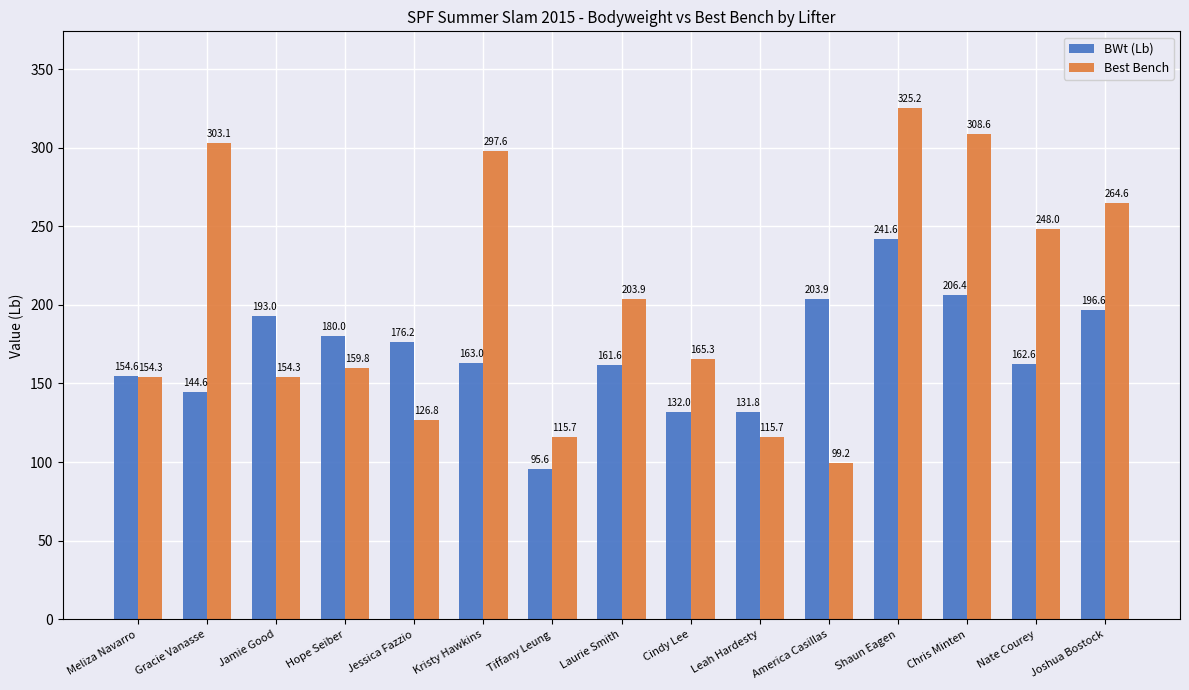

What are all the series names shown in the legend?

BWt (Lb), Best Bench